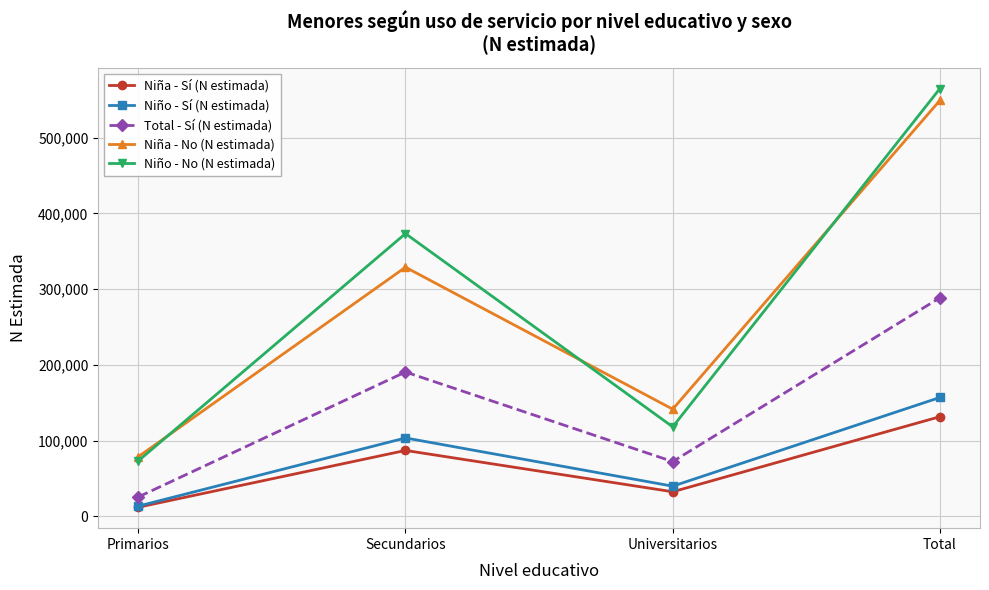

What is the approximate value of Niña - Sí (N estimada) at Universitarios, to the nearest 10?

32500